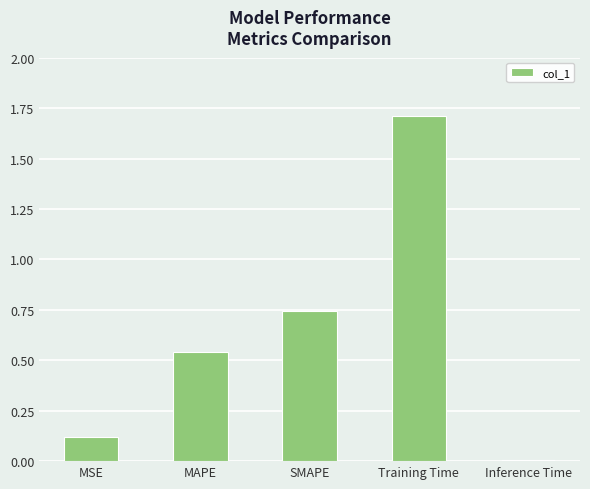

Which has a higher value, MSE or MAPE?

MAPE